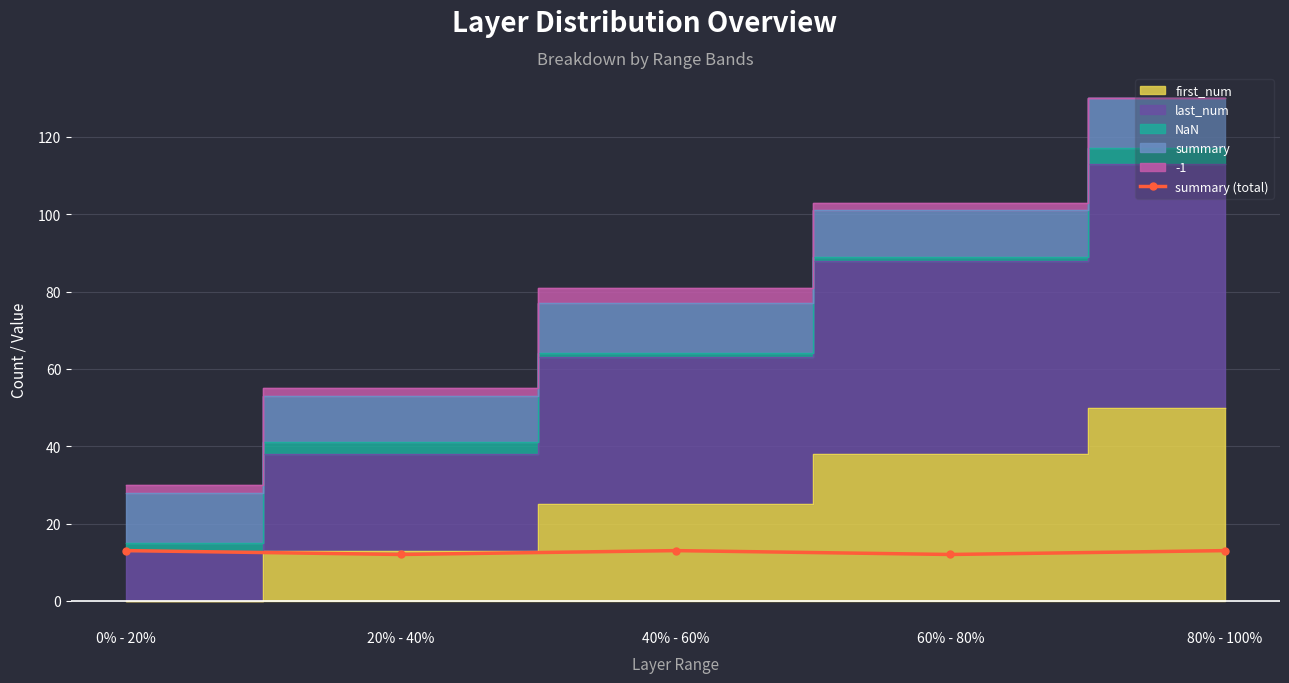

What is the difference between the values at 80% - 100% and 20% - 40%?

1